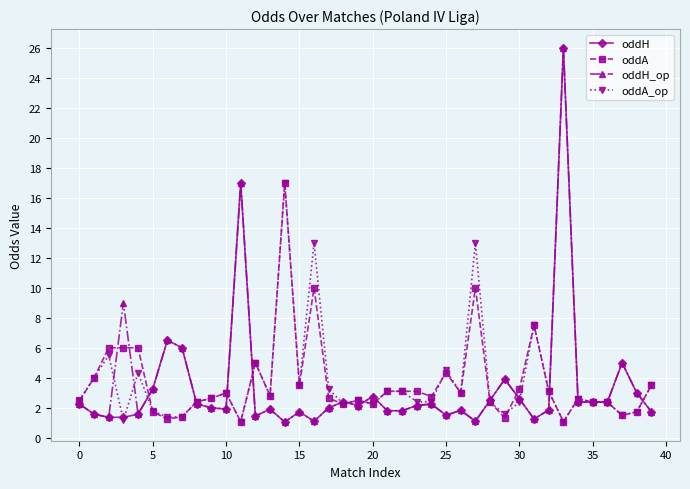

What is the value of the oddA point at the 2nd from the left?

4.0